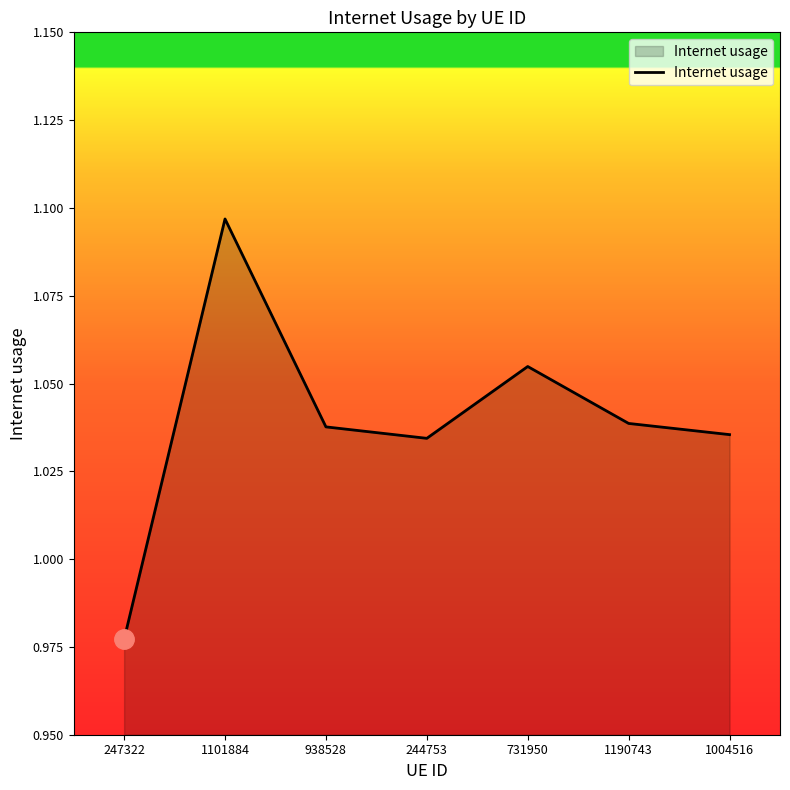

Count the number of data series in this chart.

1